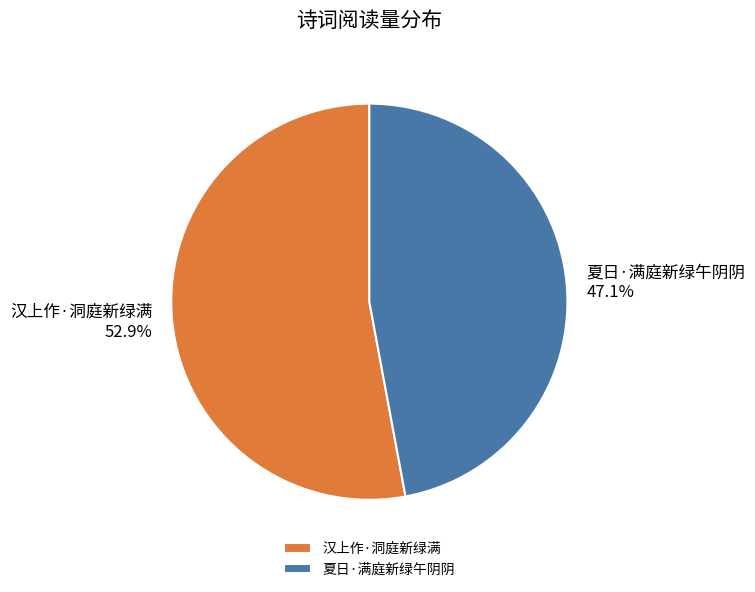

Do 夏日·满庭新绿午阴阴 and 汉上作·洞庭新绿满 together represent more than half of the pie?

Yes